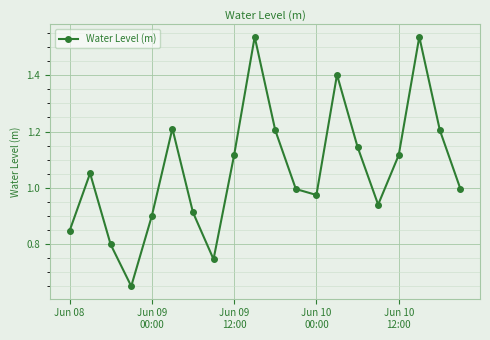

How many interior local peaks (higher than both neighbors) does the data have?

5